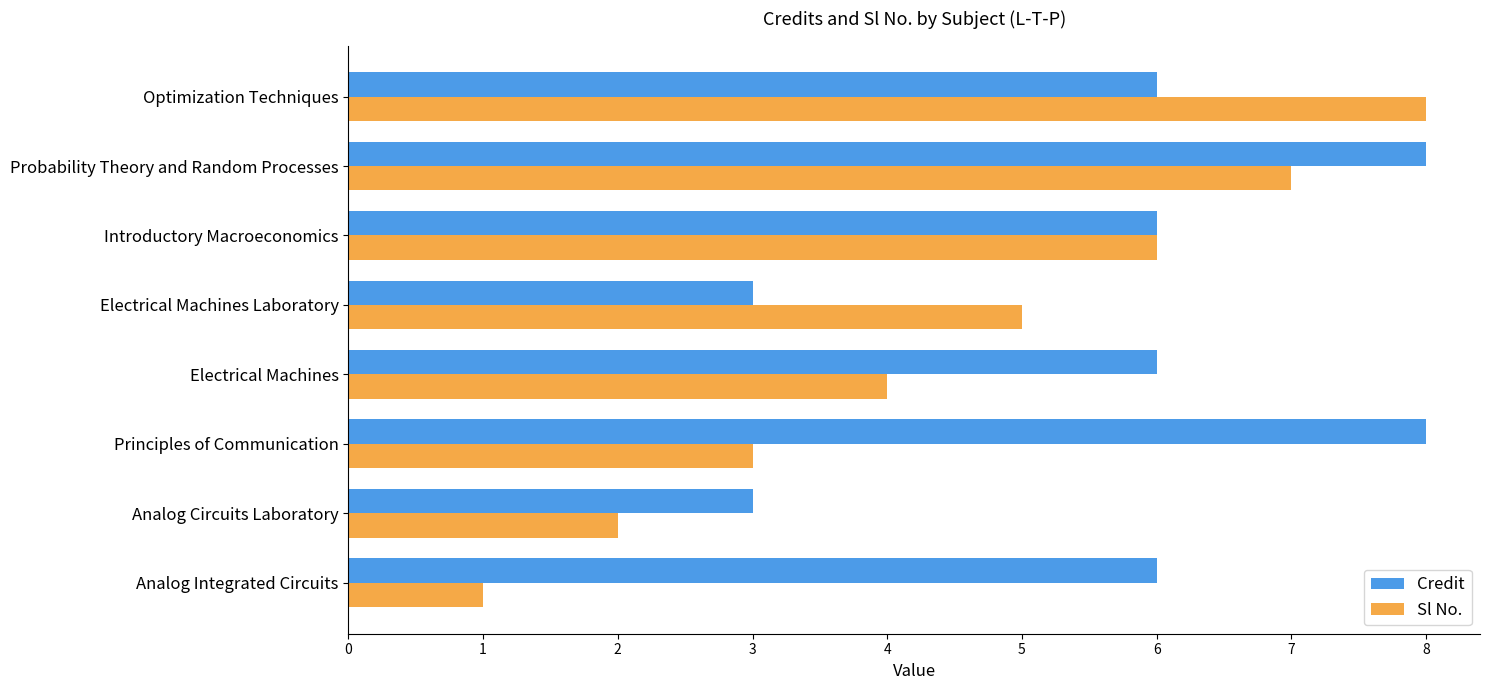

What is the sum of all Credit values?

46